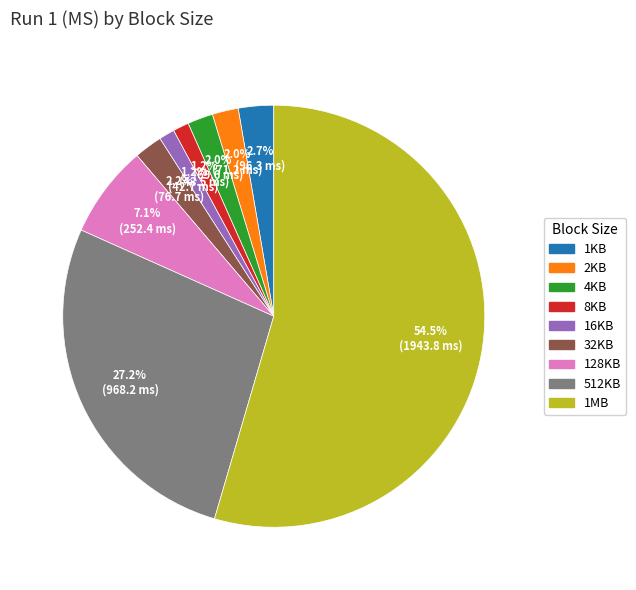

Is there a majority slice in this chart?

Yes